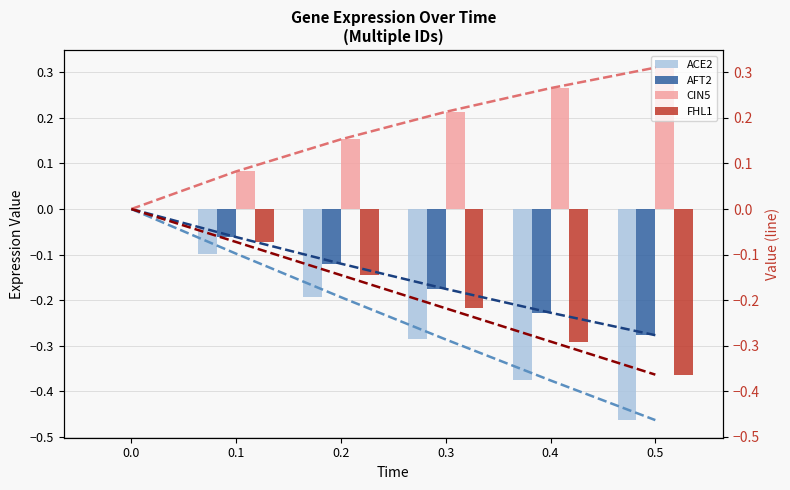

Is the value of ACE2 at 0.4 greater than the value of AFT2 at 0.3?

No